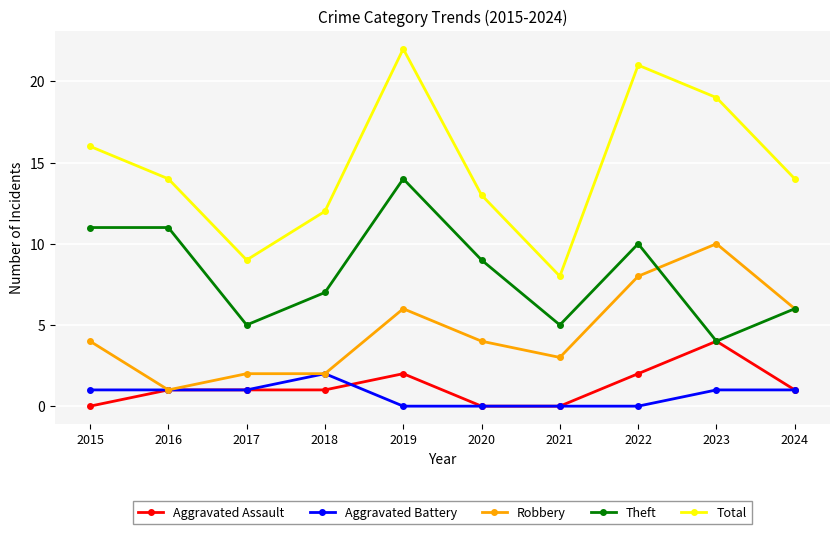

What is the difference between the highest and lowest values at 2015?

16